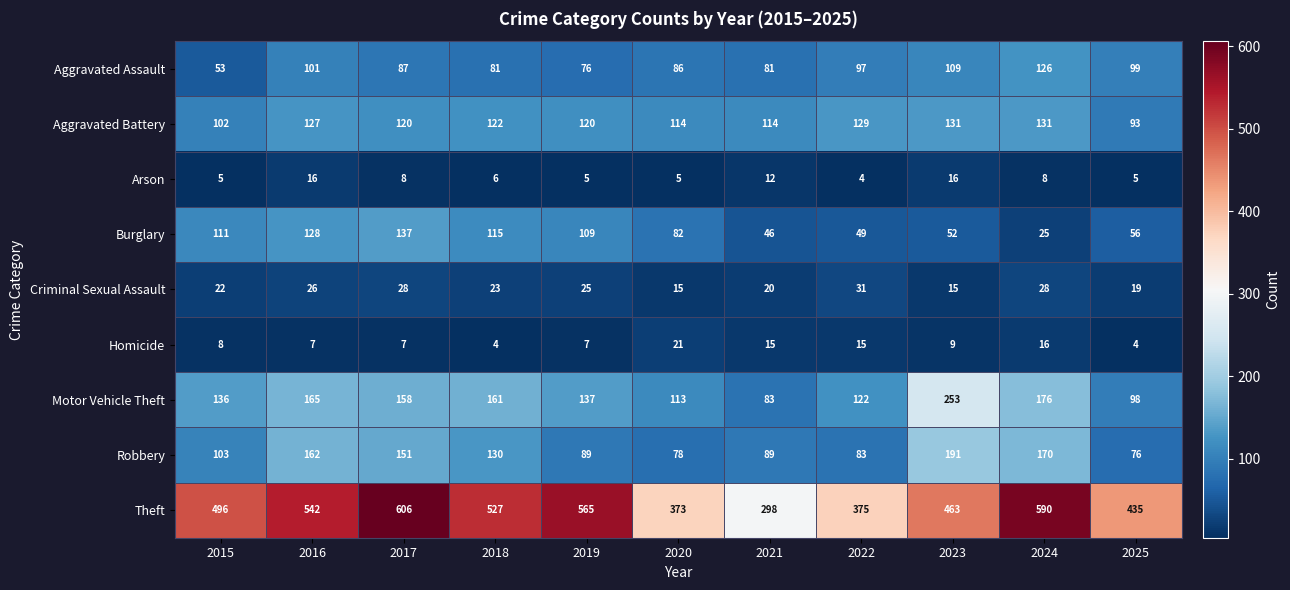

What is the maximum value shown in the chart?

606